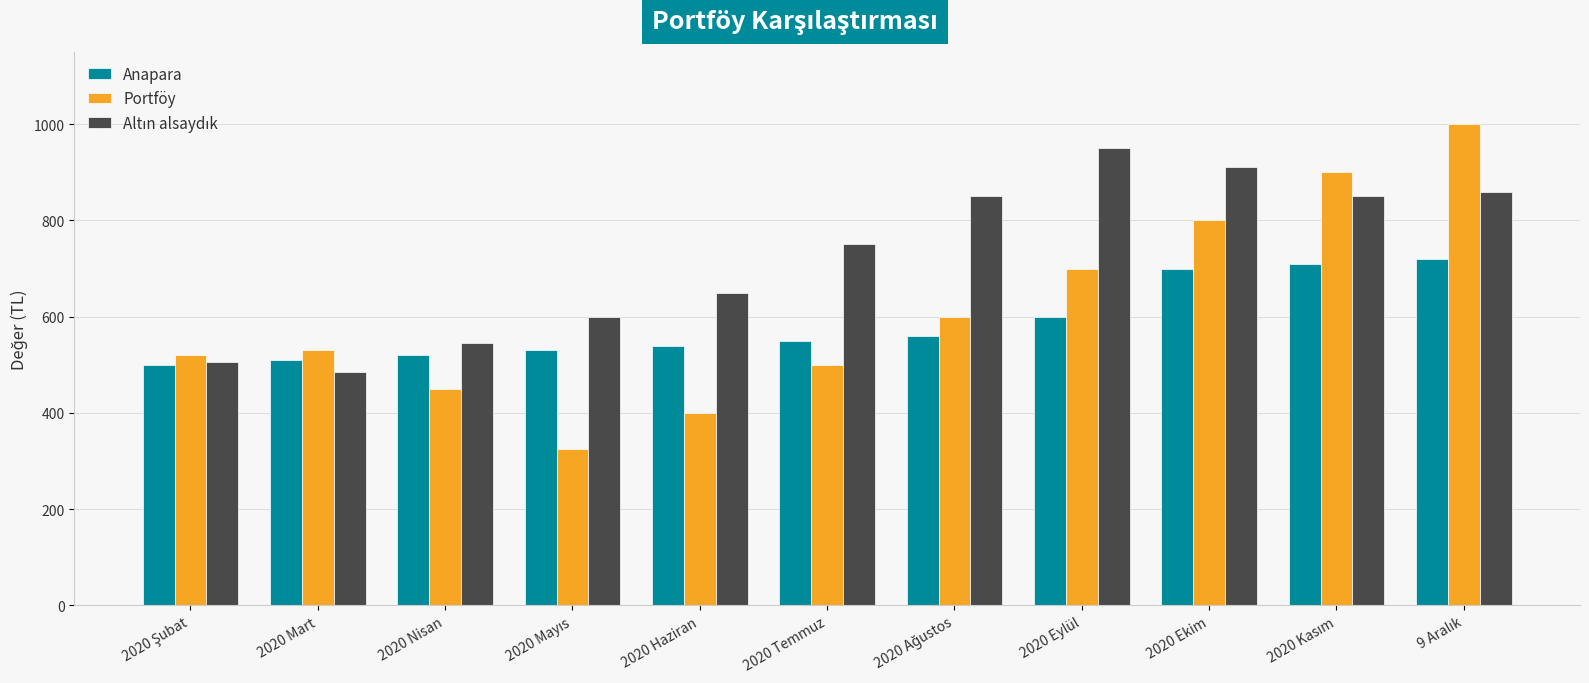

Which series has the widest spread of values?

Portföy